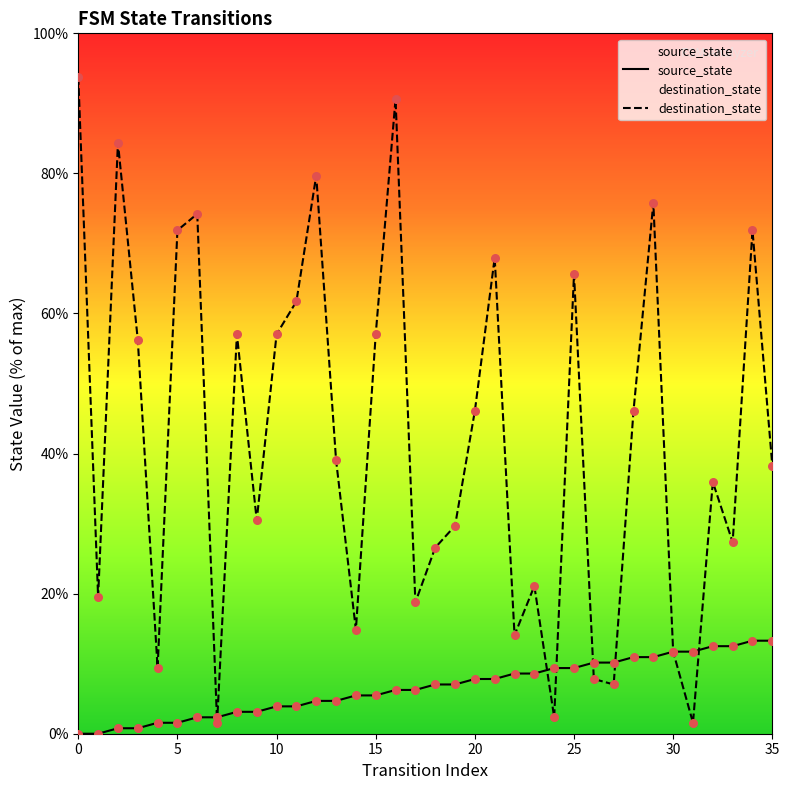

Which series contains the highest Y value?

destination_state